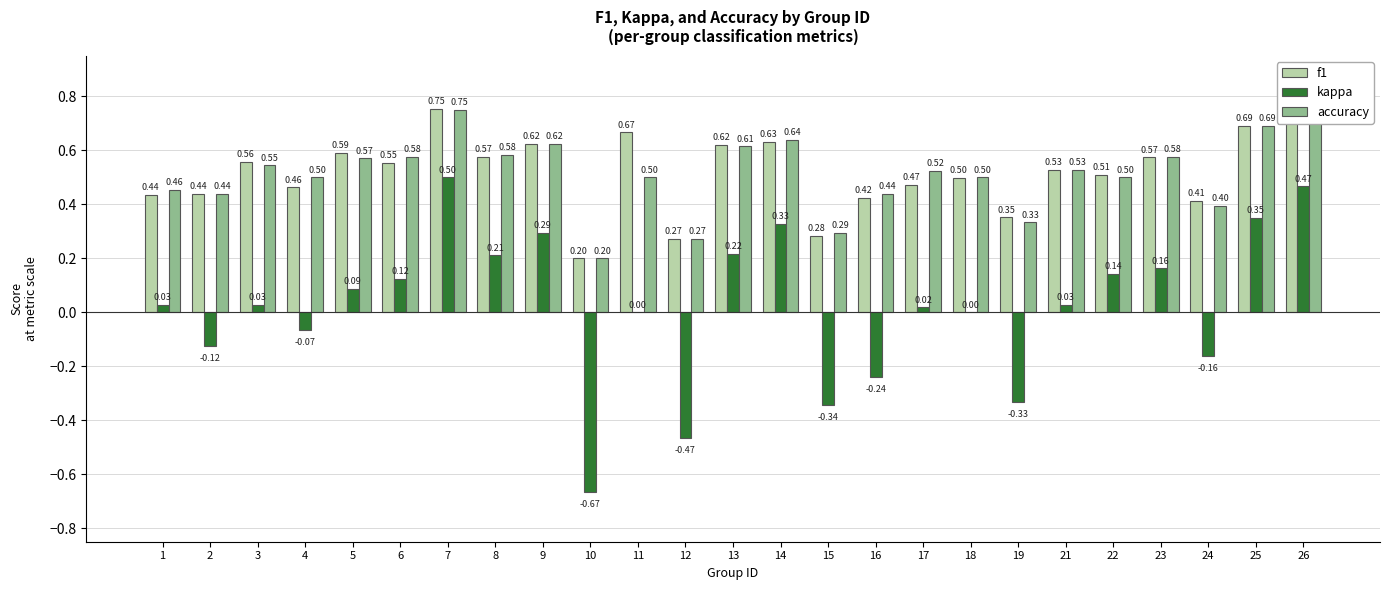

At which label does accuracy reach its peak?

7